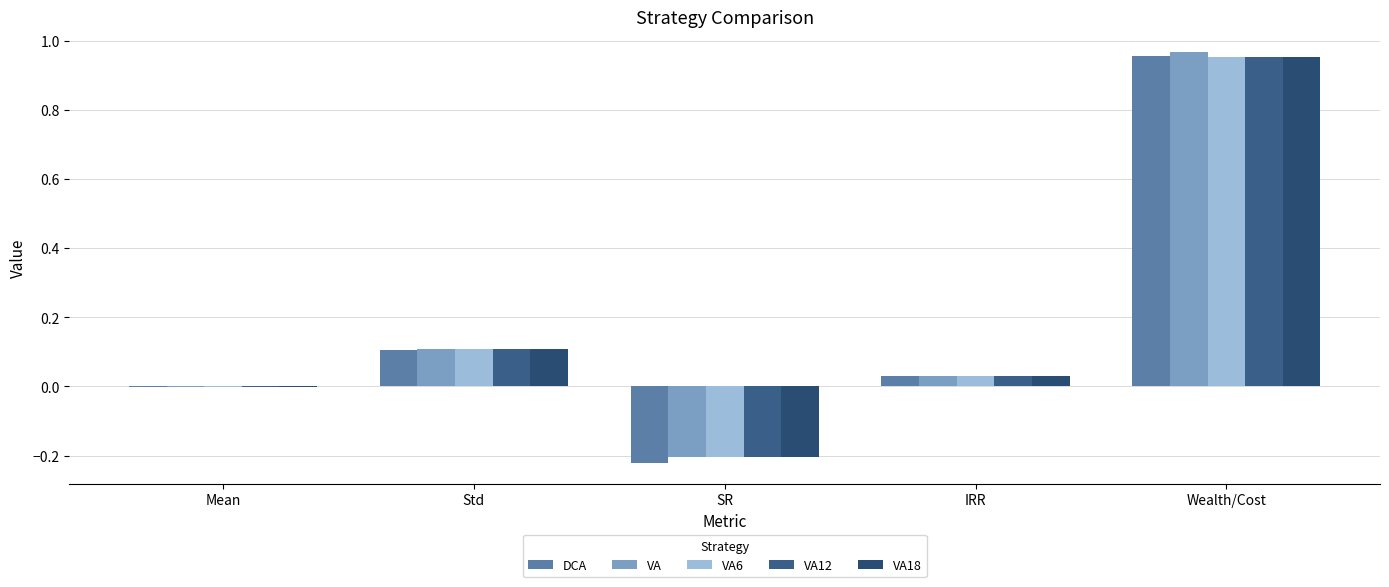

The value of VA18 at SR is -0.2. True or false?

True